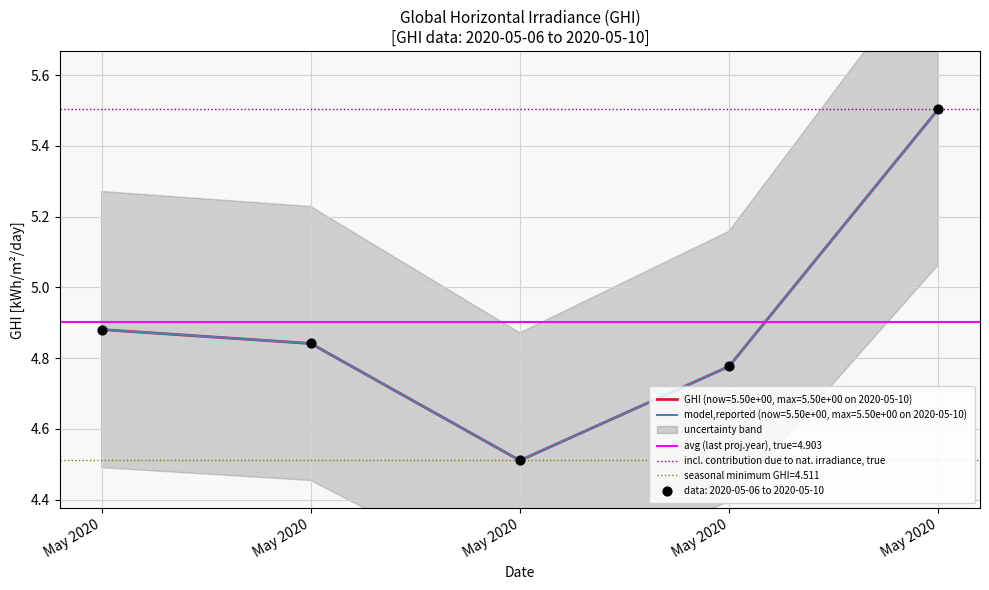

Which has a higher value, May 2020 or May 2020?

May 2020